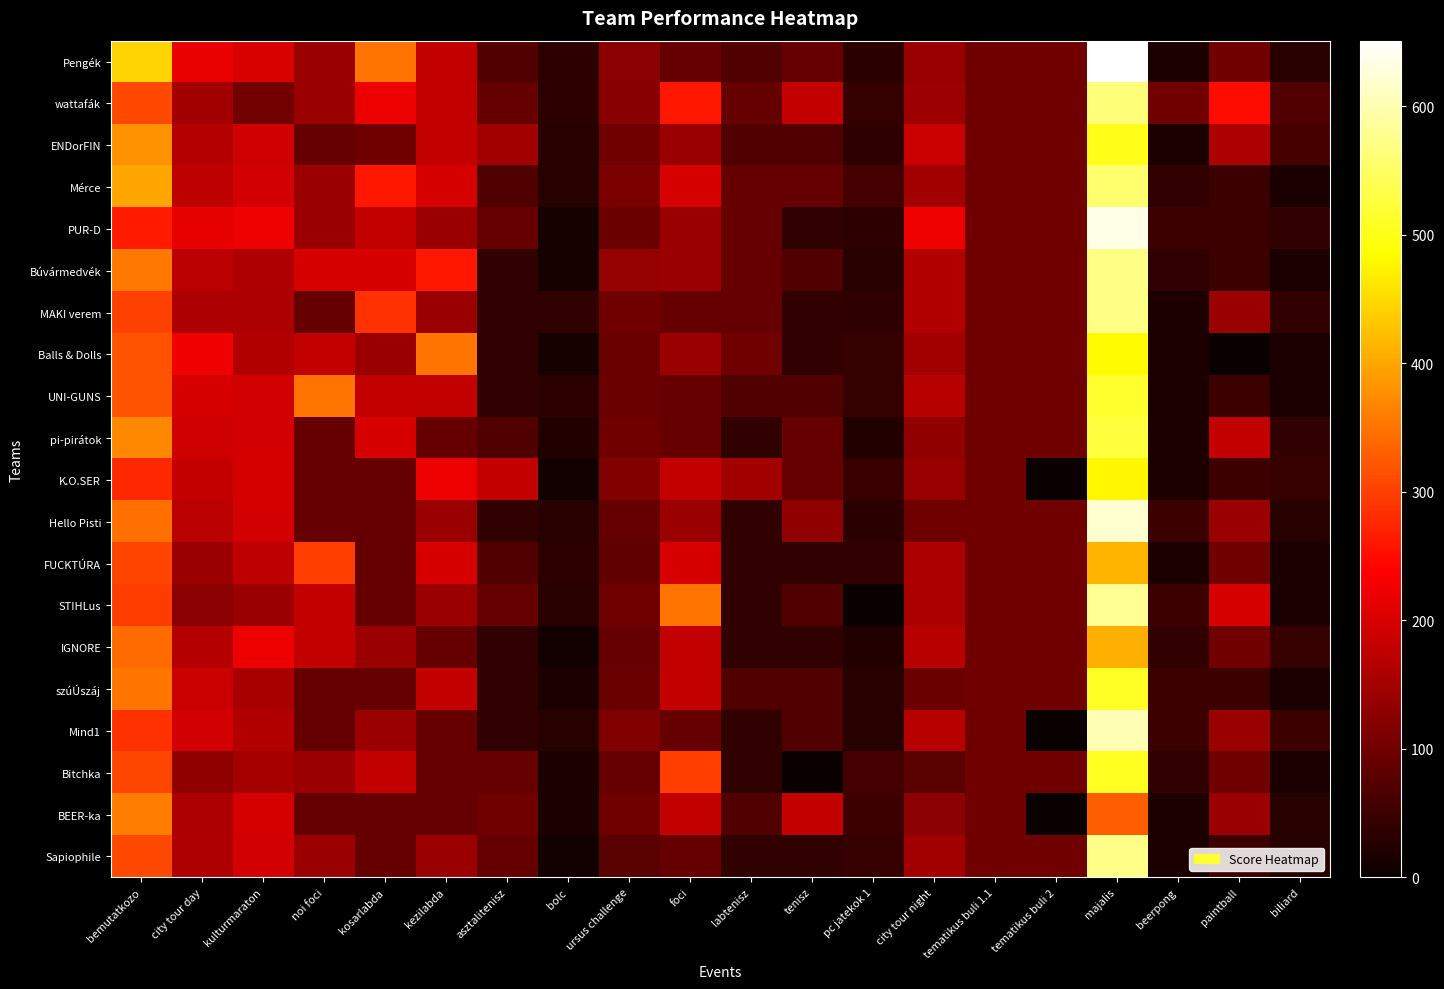

What is the difference between the highest and lowest values at majalis?

322